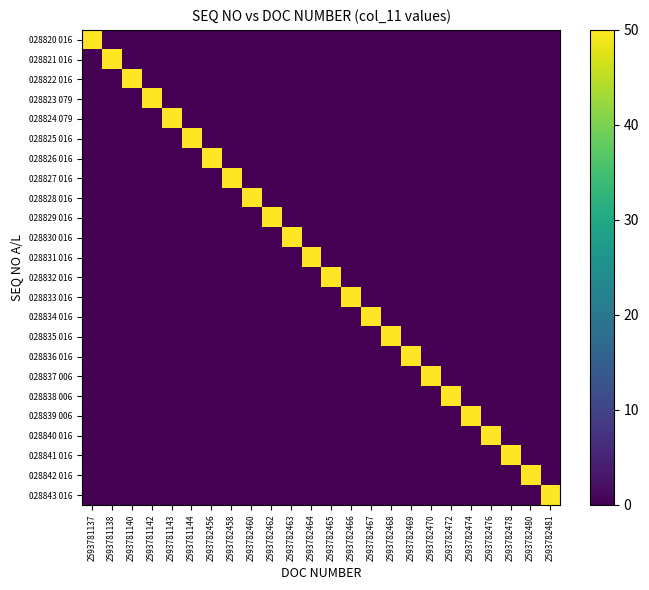

Which series has the largest range (max minus min)?

028842 016